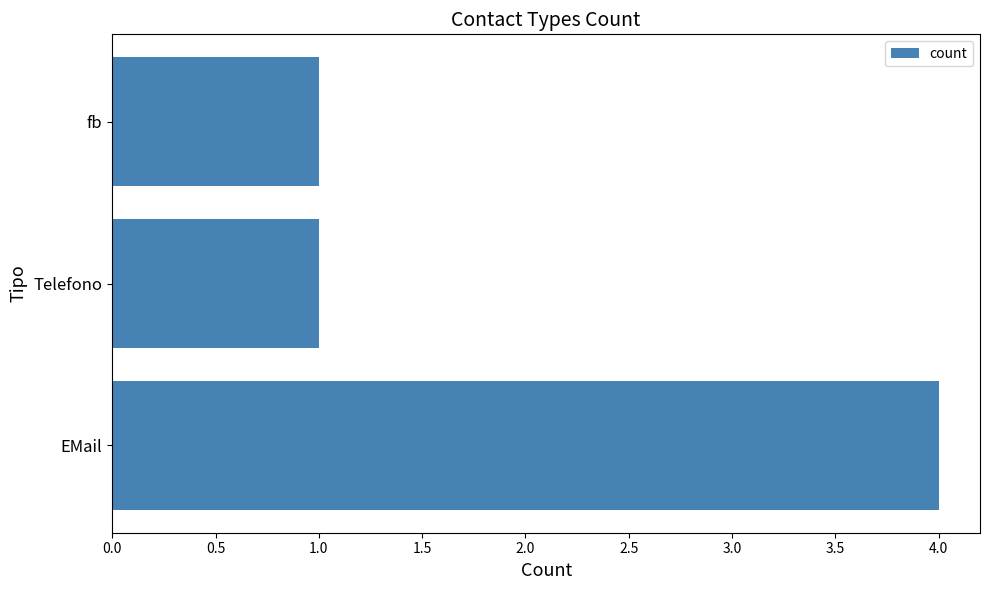

Does the chart contain any negative values?

No